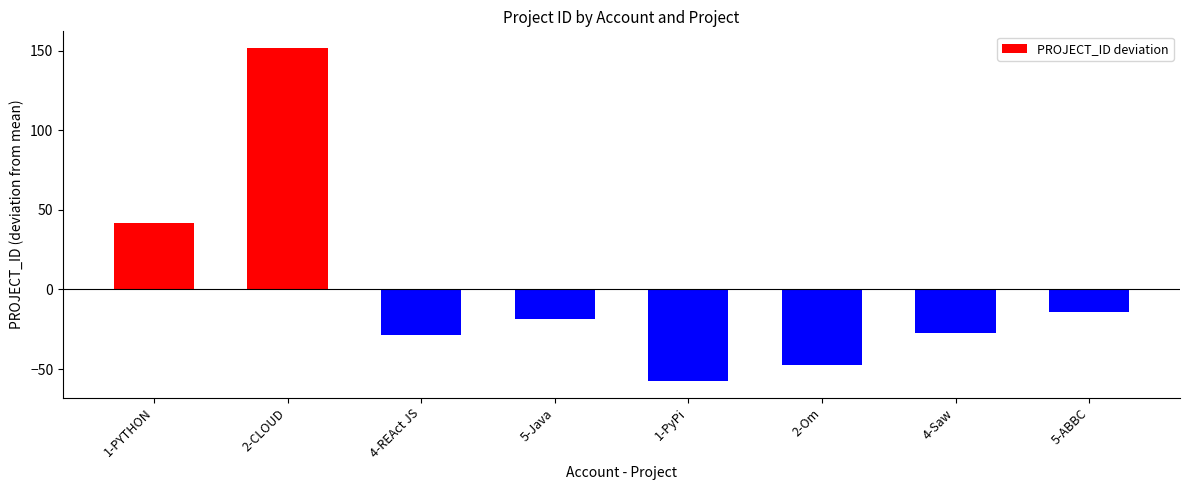

Which has a higher value, 4-Saw or 5-Java?

5-Java